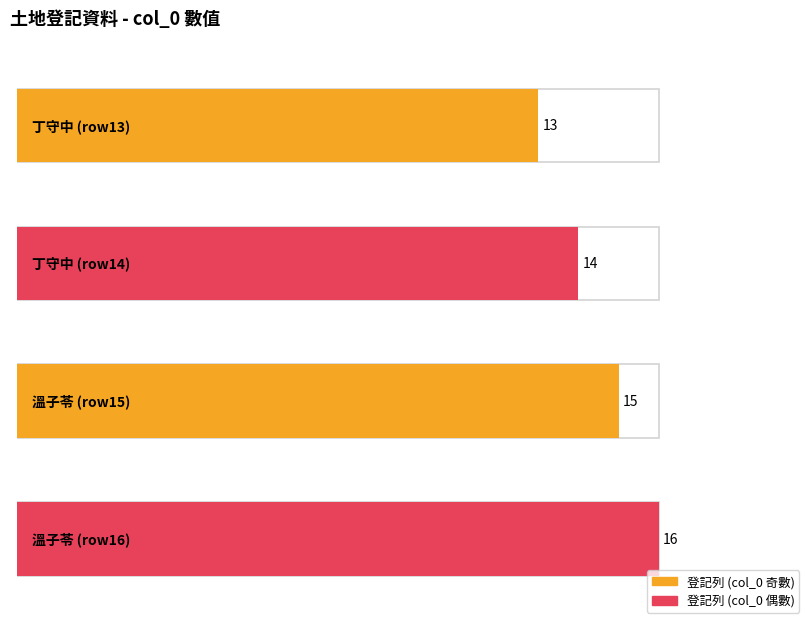

What is the difference between the values at 丁守中 and 溫子苓?

2